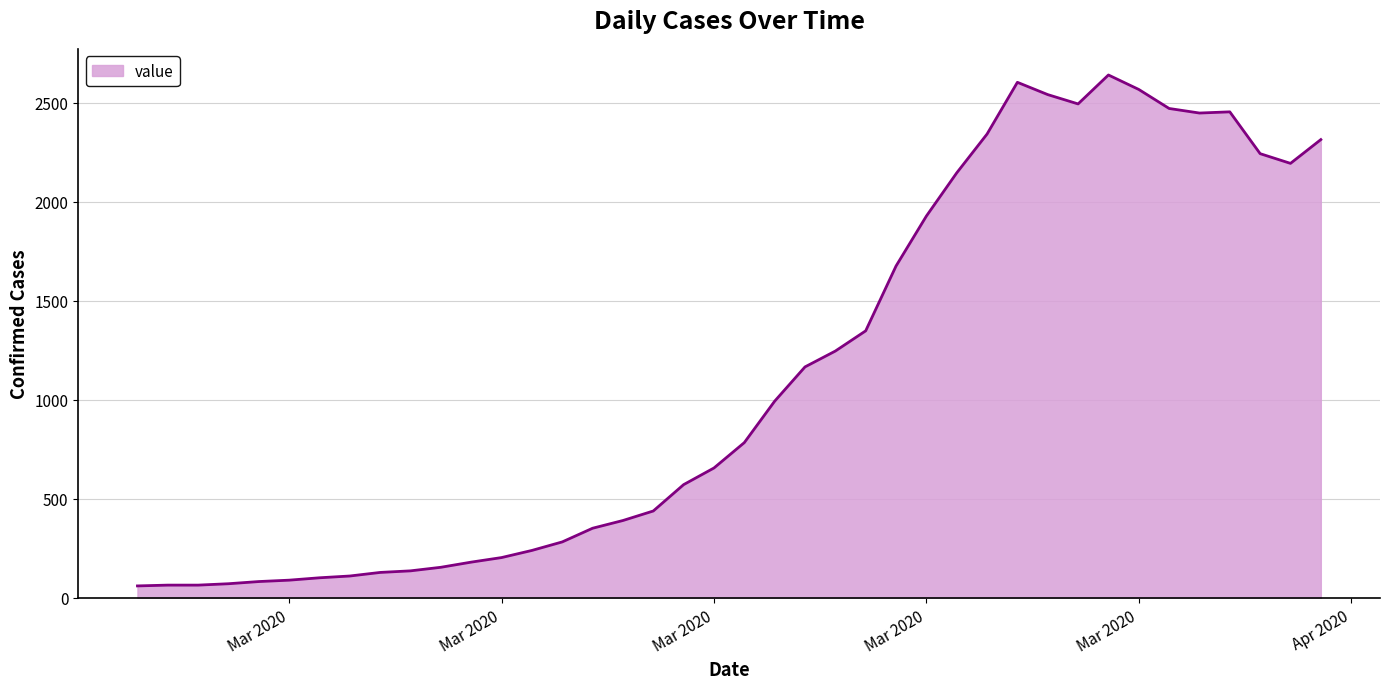

What is the smallest value displayed?

61